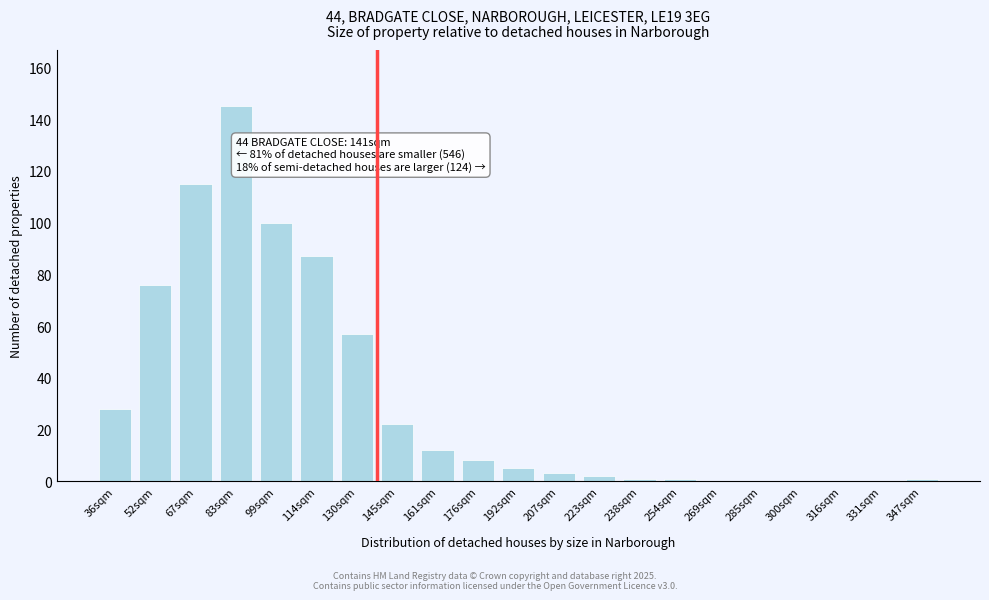

Where is the data nearest to the value 72?

52sqm